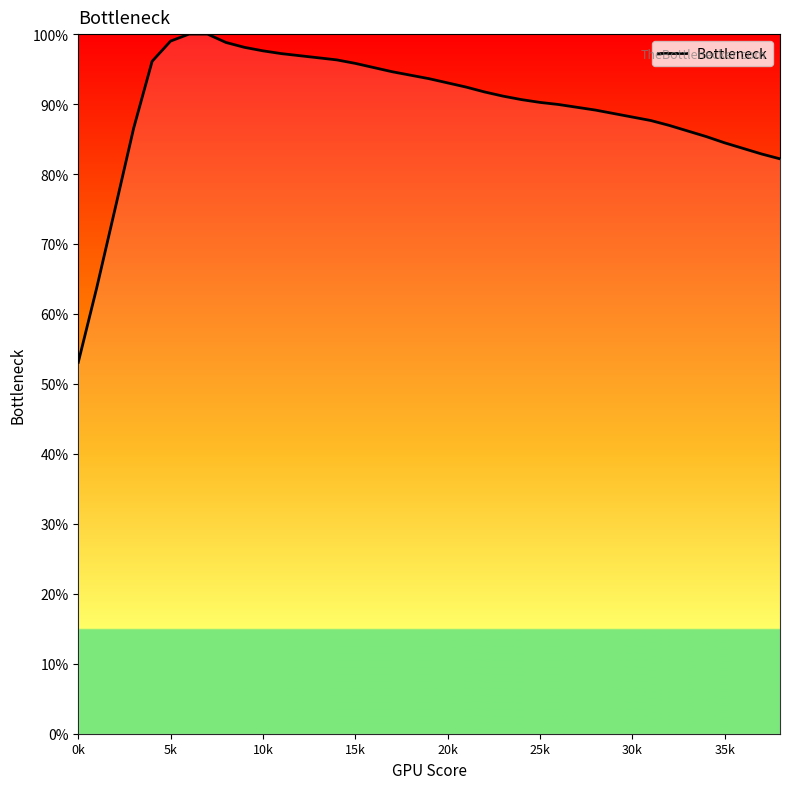

What is the average value?

89.8